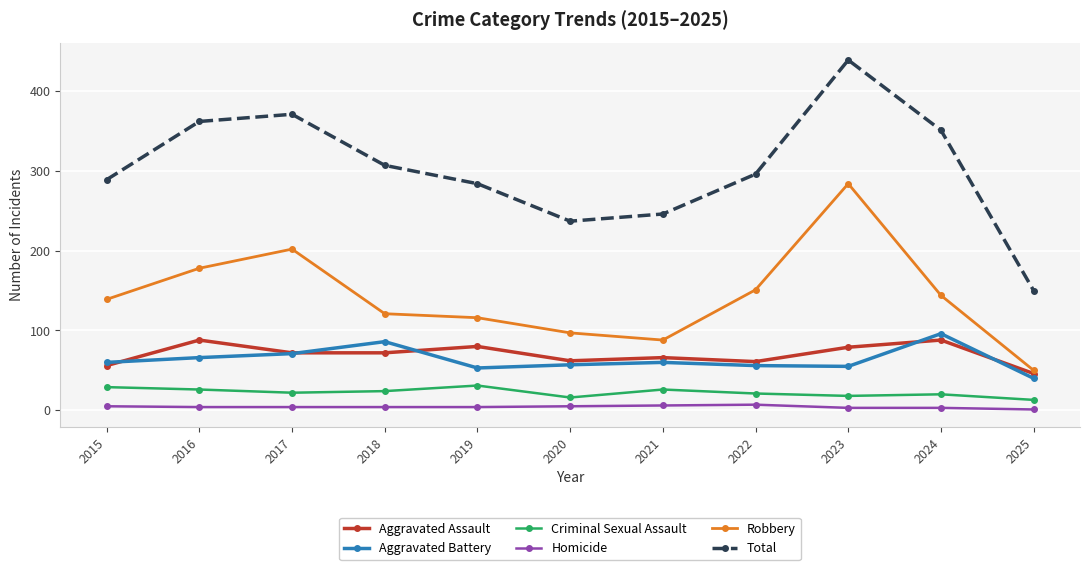

What is the average value of the Aggravated Battery series?

64